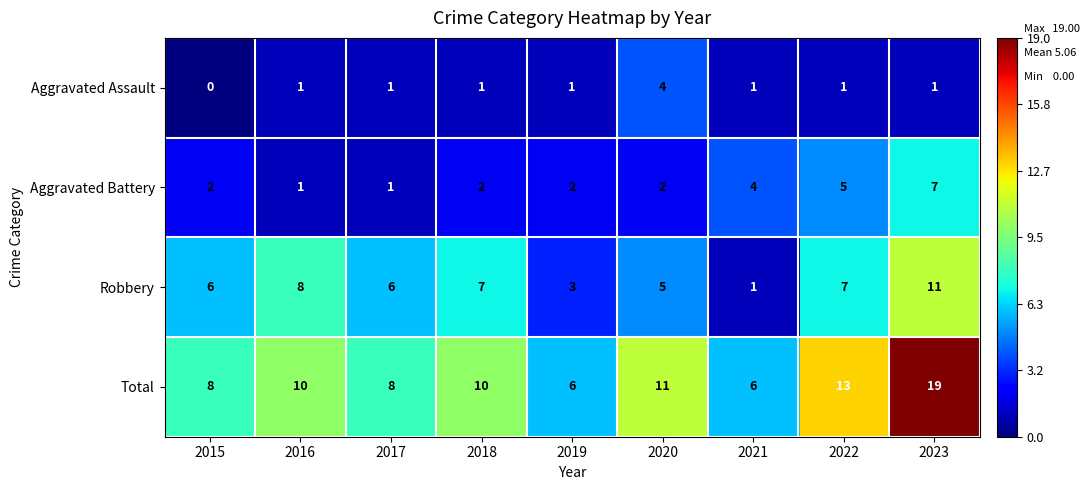

The Total series shows 11 at 2020. True or false?

True